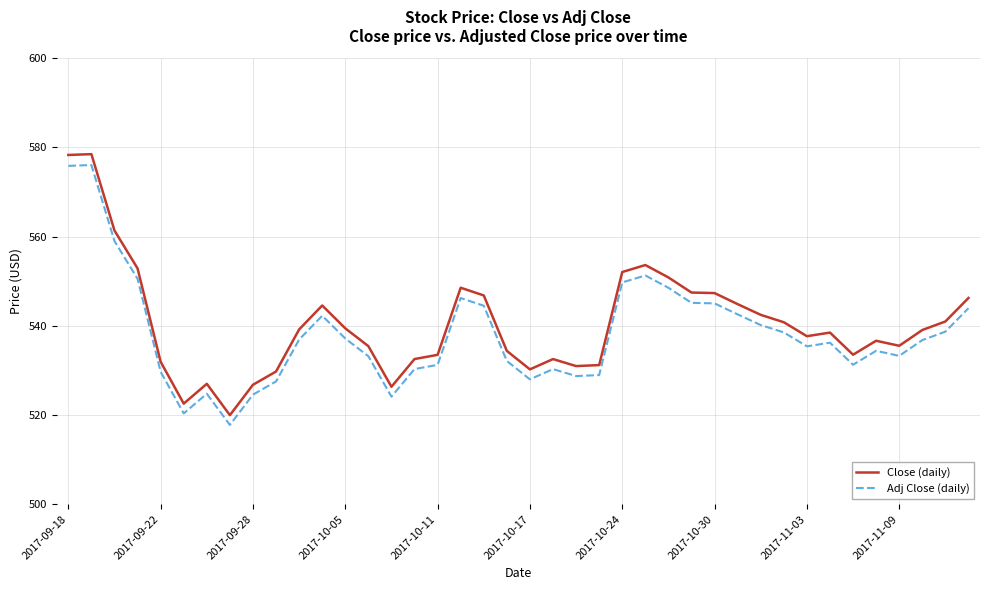

What is the minimum value for Adj Close (daily)?

517.8